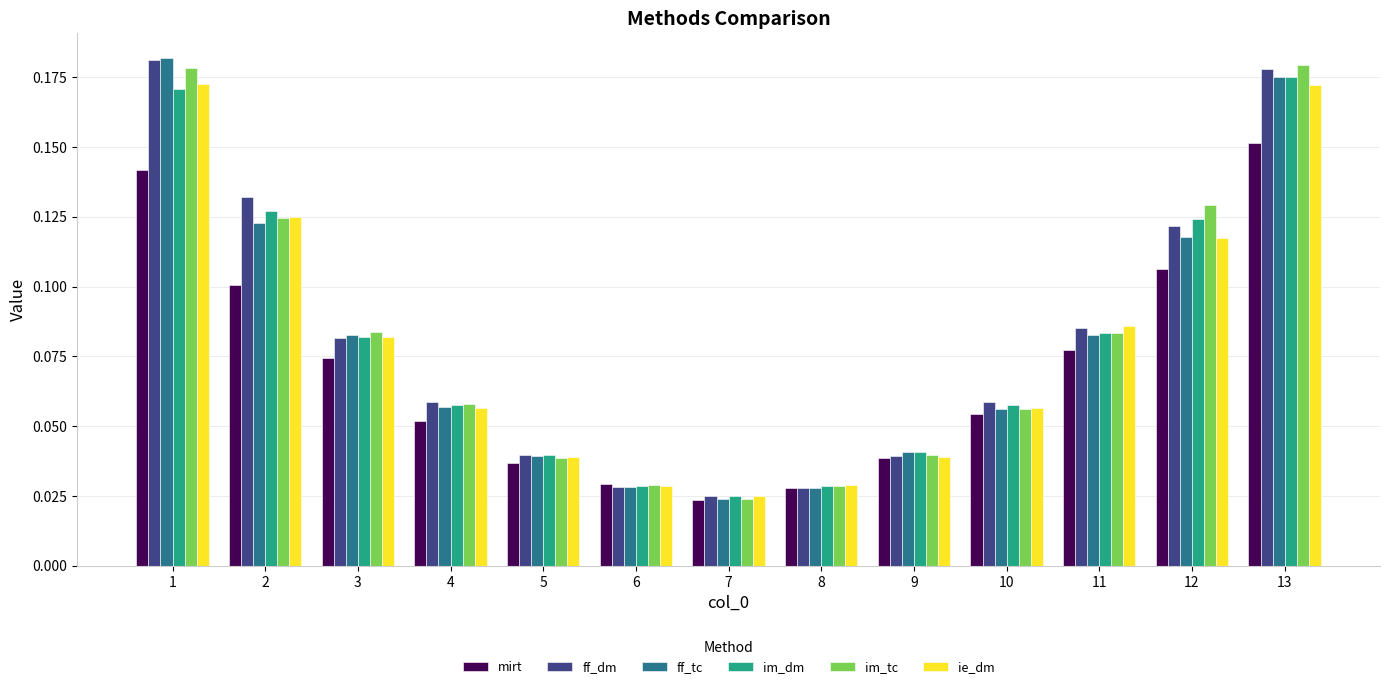

What is the sum of all ff_dm values?

1.1